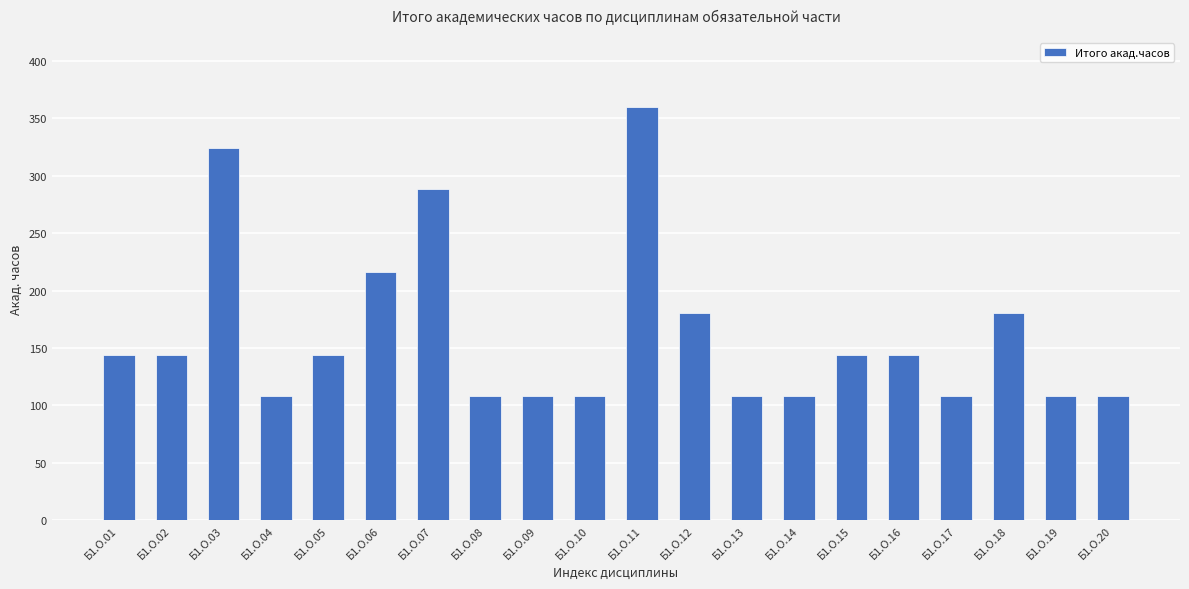

Are the bars grouped side by side (vs. stacked)?

No